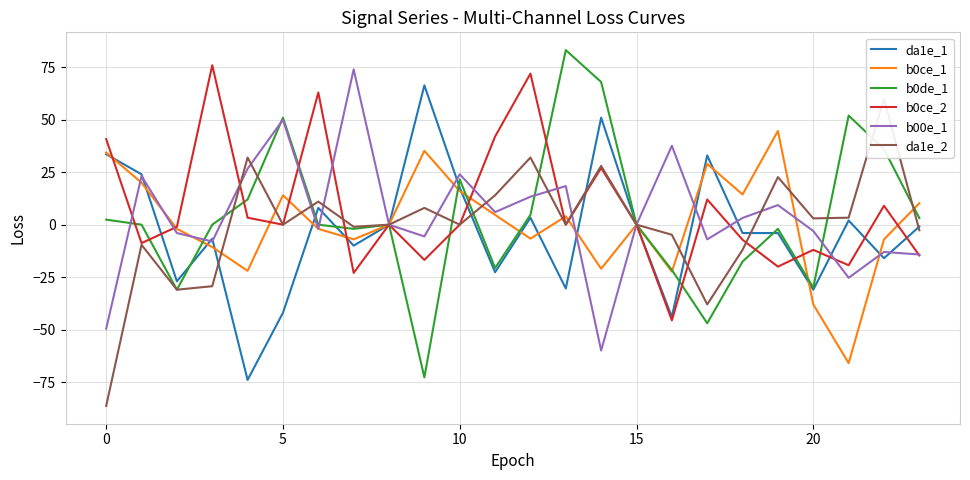

Is it true that da1e_1 equals 21.9 at 14?

False